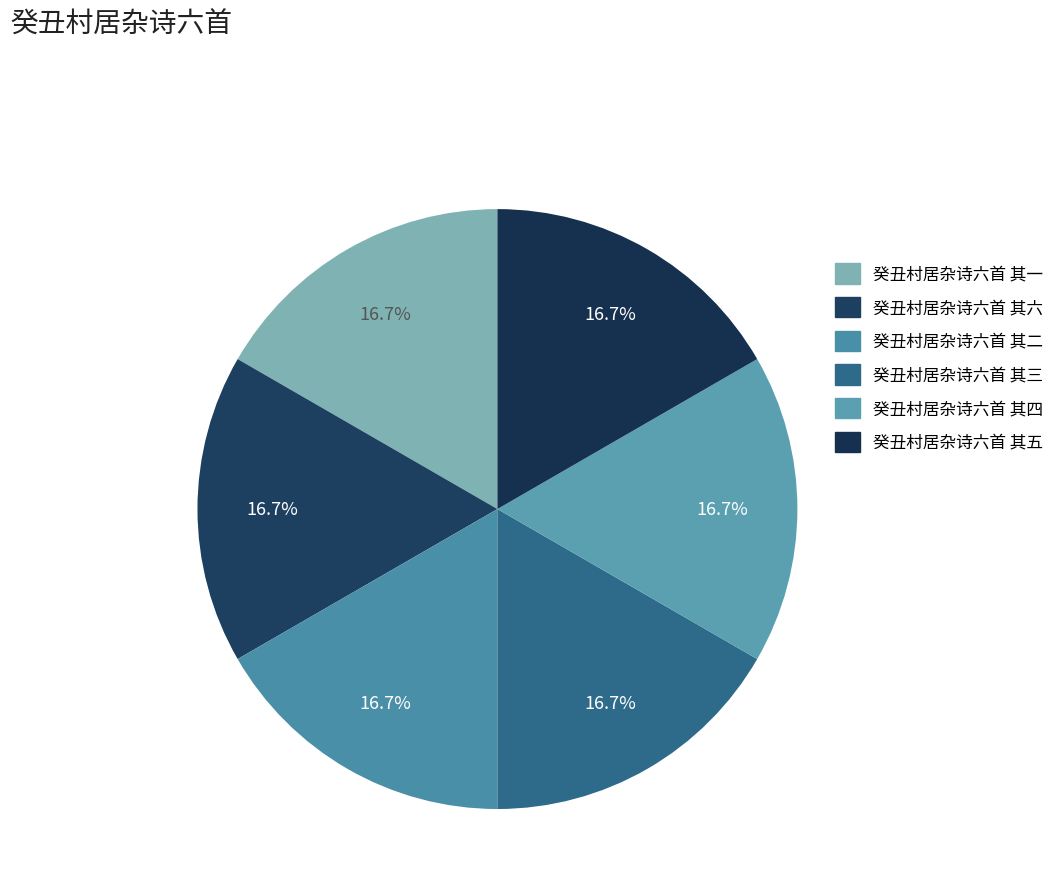

Count the number of slices in the pie.

6